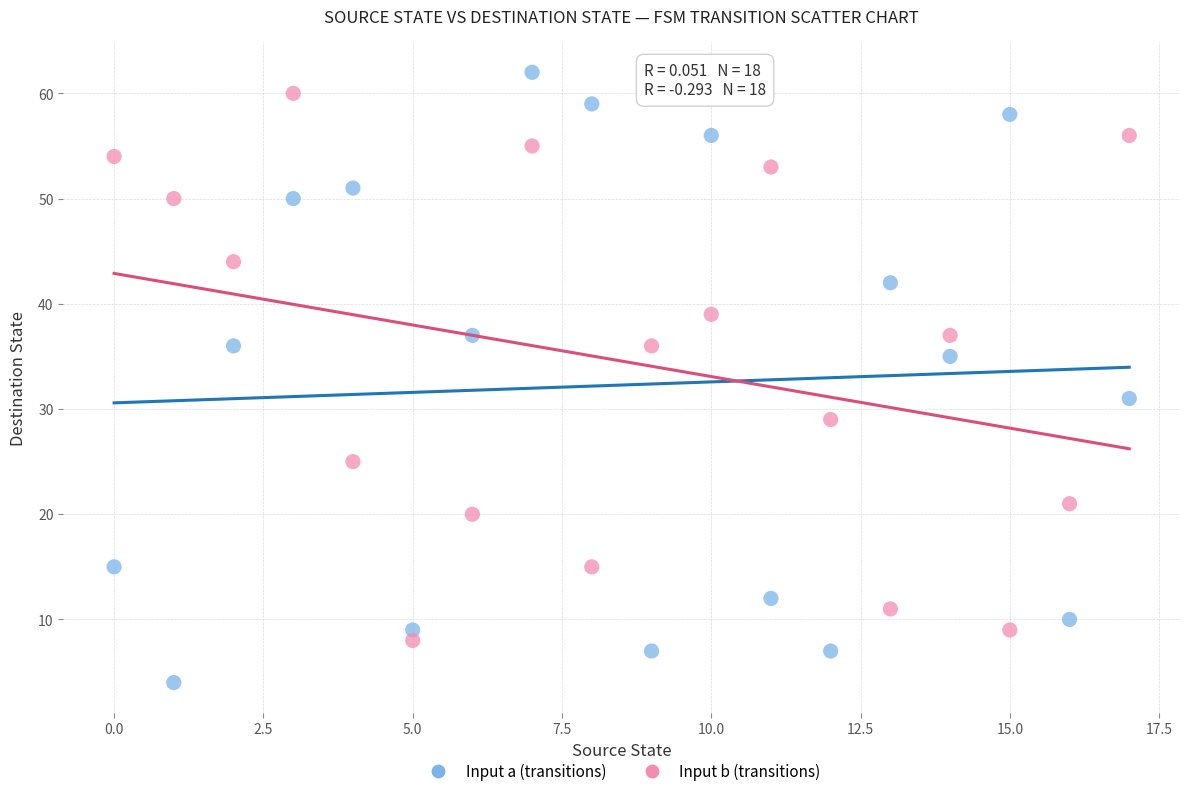

Which series contains the lowest Y value?

Input a (transitions)